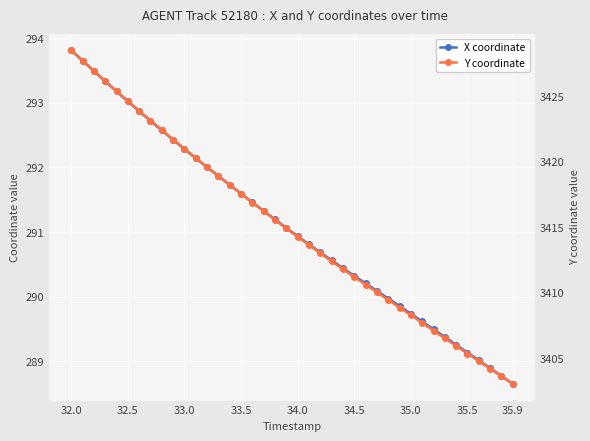

What is the spread (max minus min) of values at 35.5?

3116.2